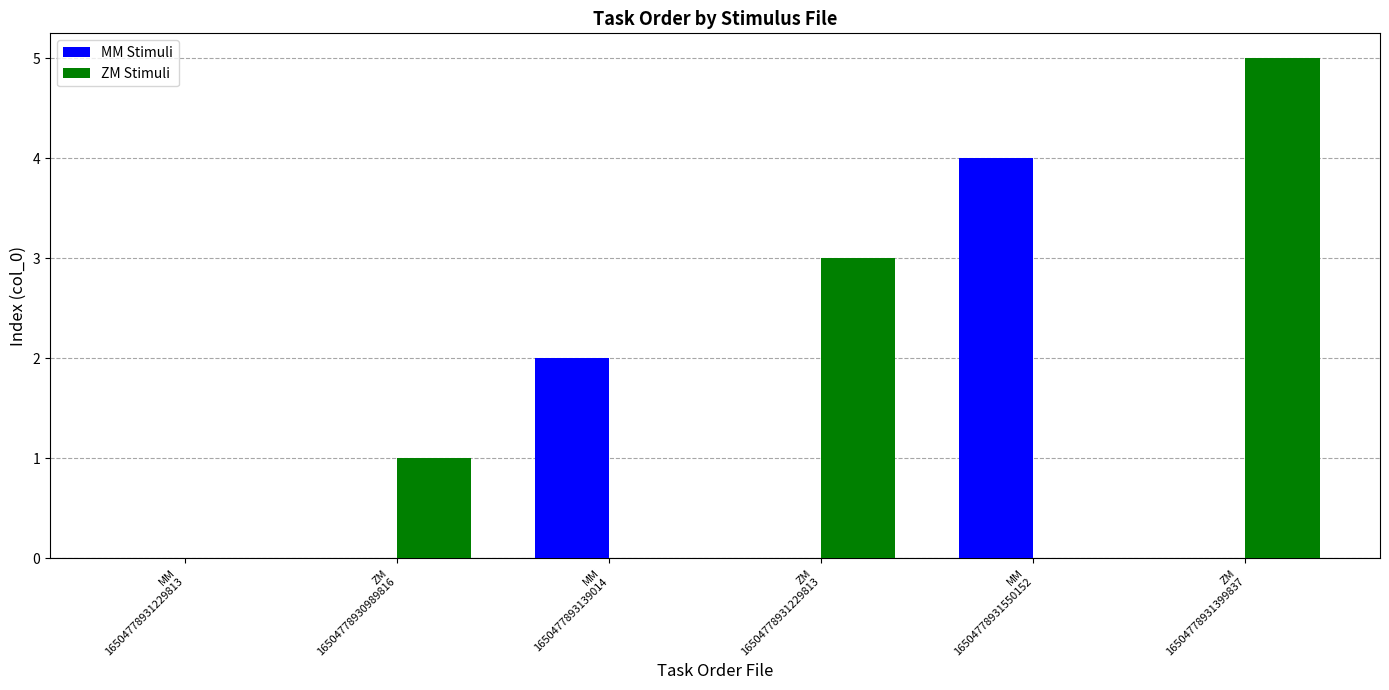

Which category has the highest value across all series?

ZM
16504778931399837